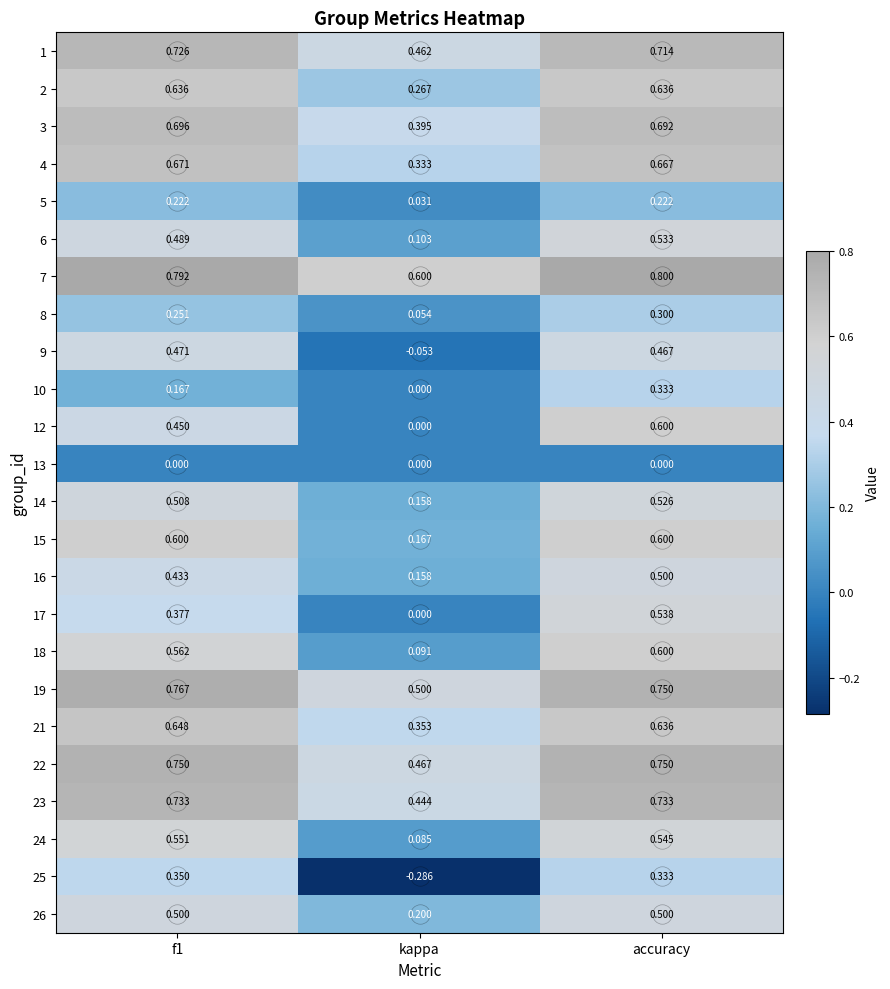

What is the spread (max minus min) of values at f1?

0.8